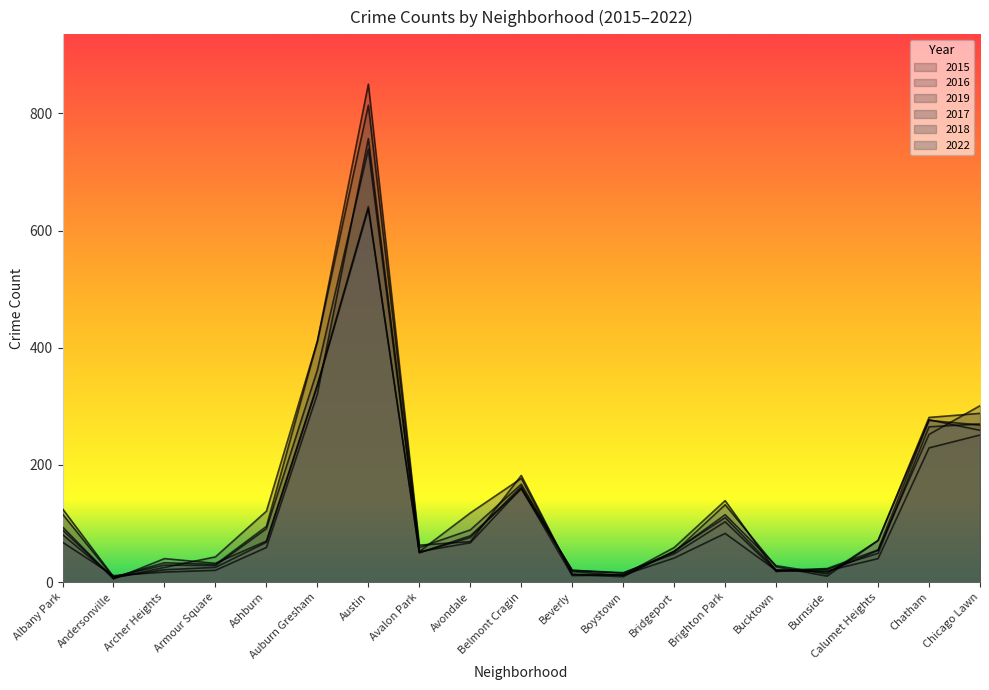

Which series ends up on top after the final intersection of 2018 and 2016?

2018